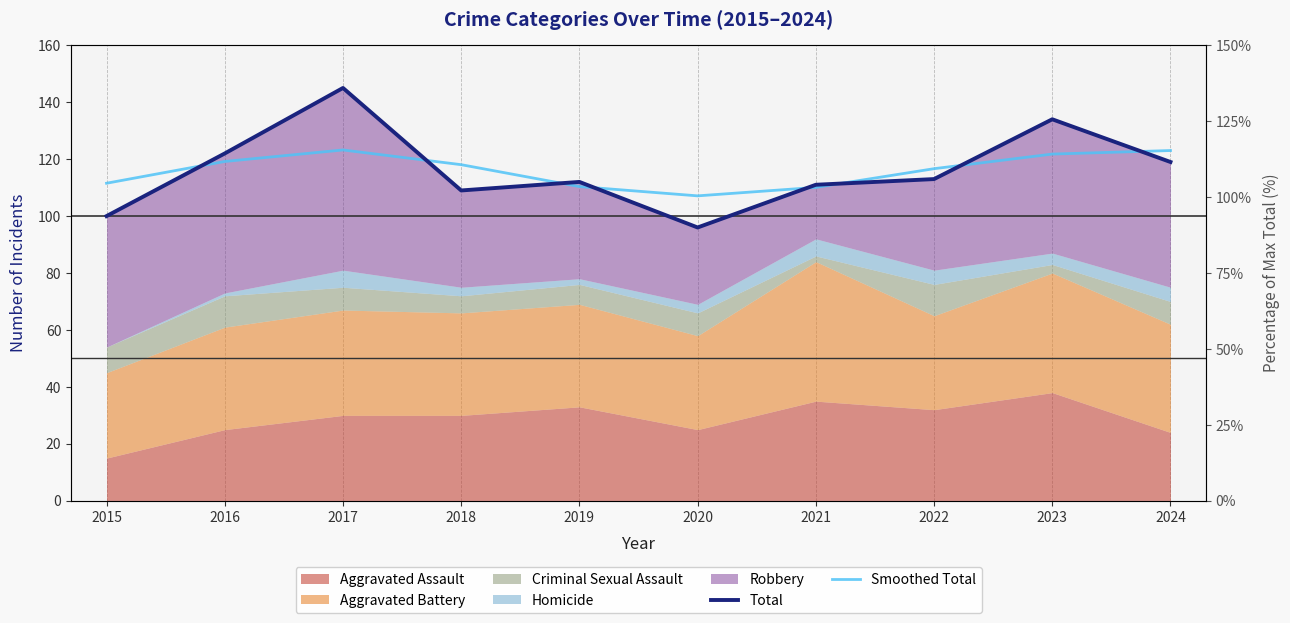

Which series has the largest total across all categories?

Total